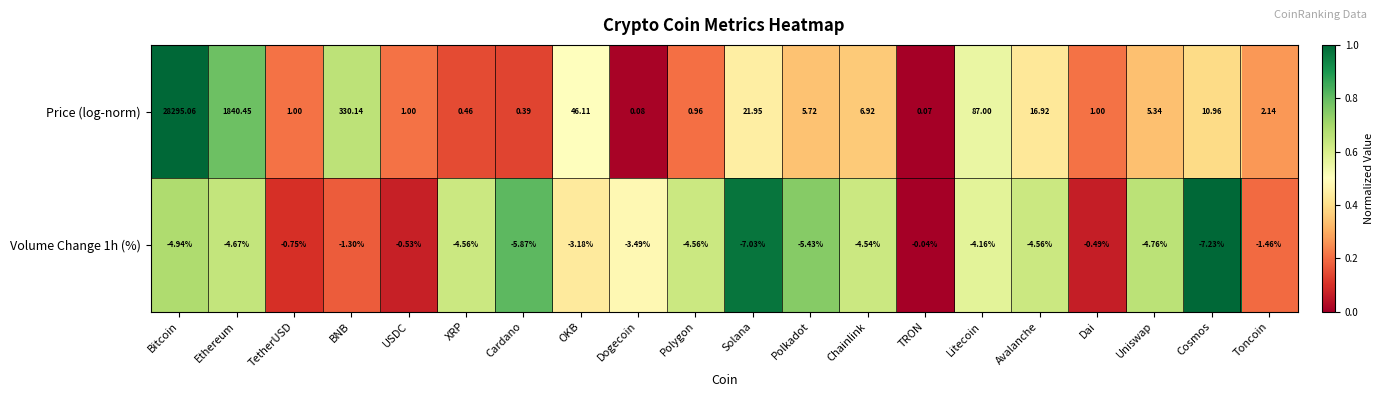

Which series has the largest range (max minus min)?

Price (log-norm)